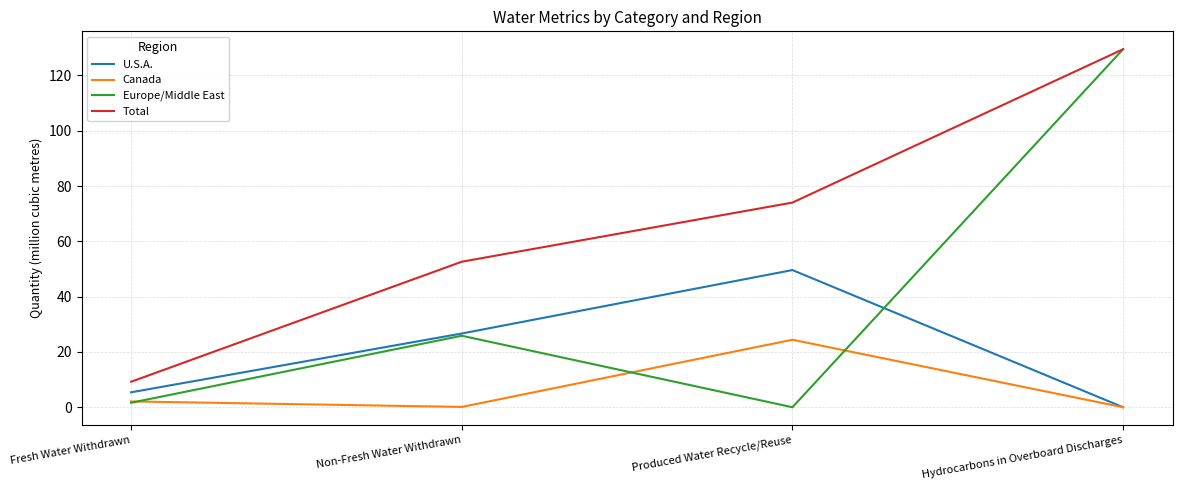

List the labels in order of U.S.A. value, smallest first.

Hydrocarbons in Overboard Discharges, Fresh Water Withdrawn, Non-Fresh Water Withdrawn, Produced Water Recycle/Reuse